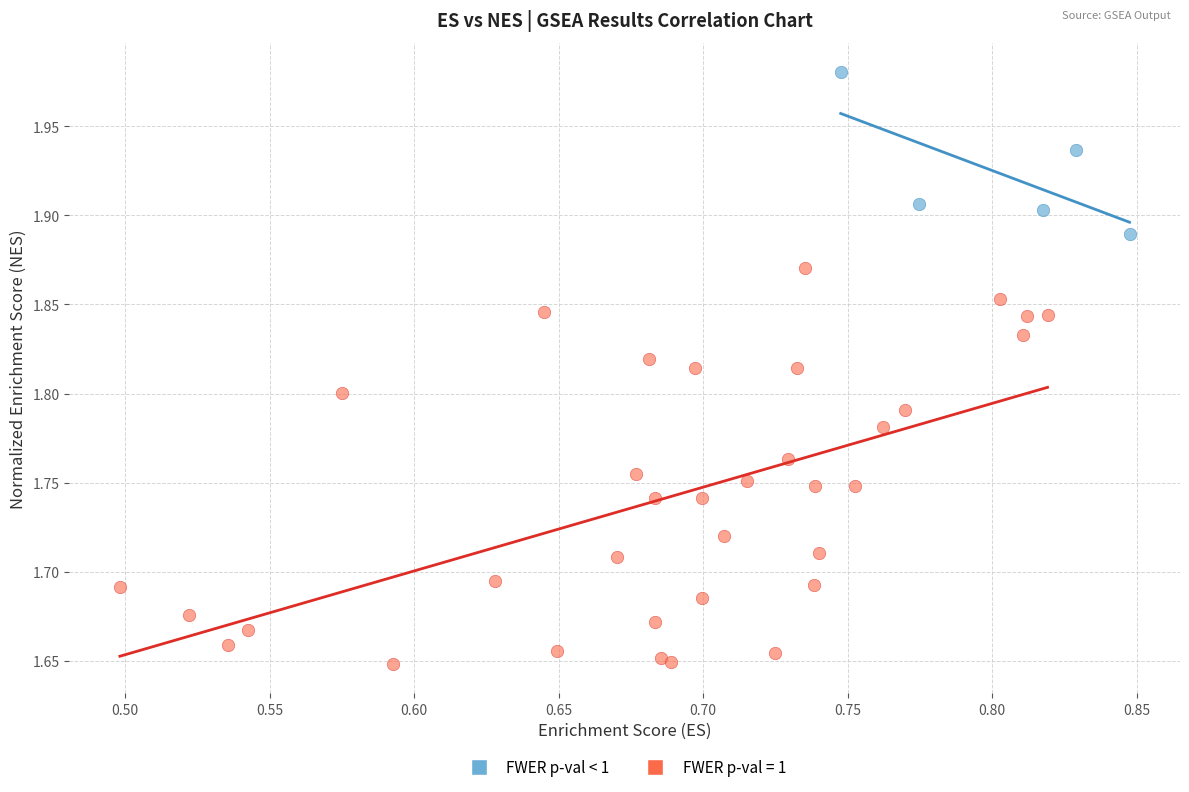

Which series contains the highest Y value?

FWER p-val < 1